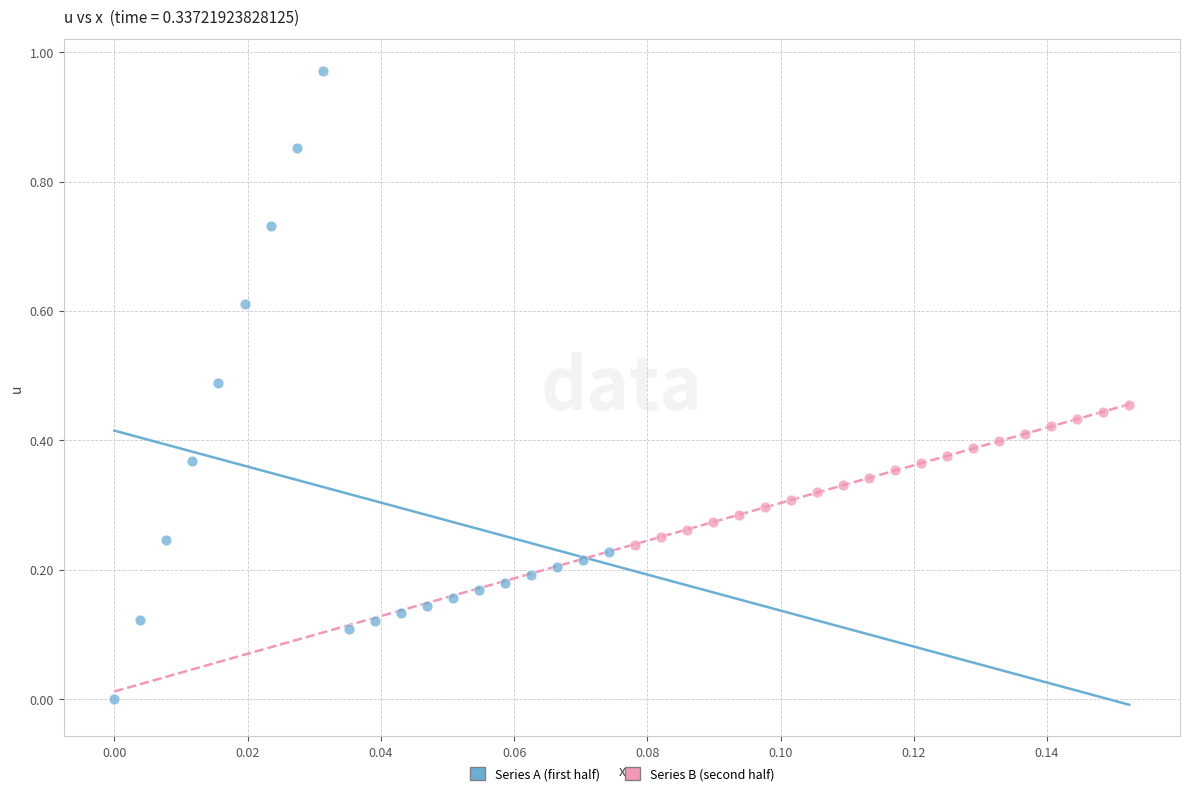

Which series has the largest Y range (max minus min)?

Series A (first half)